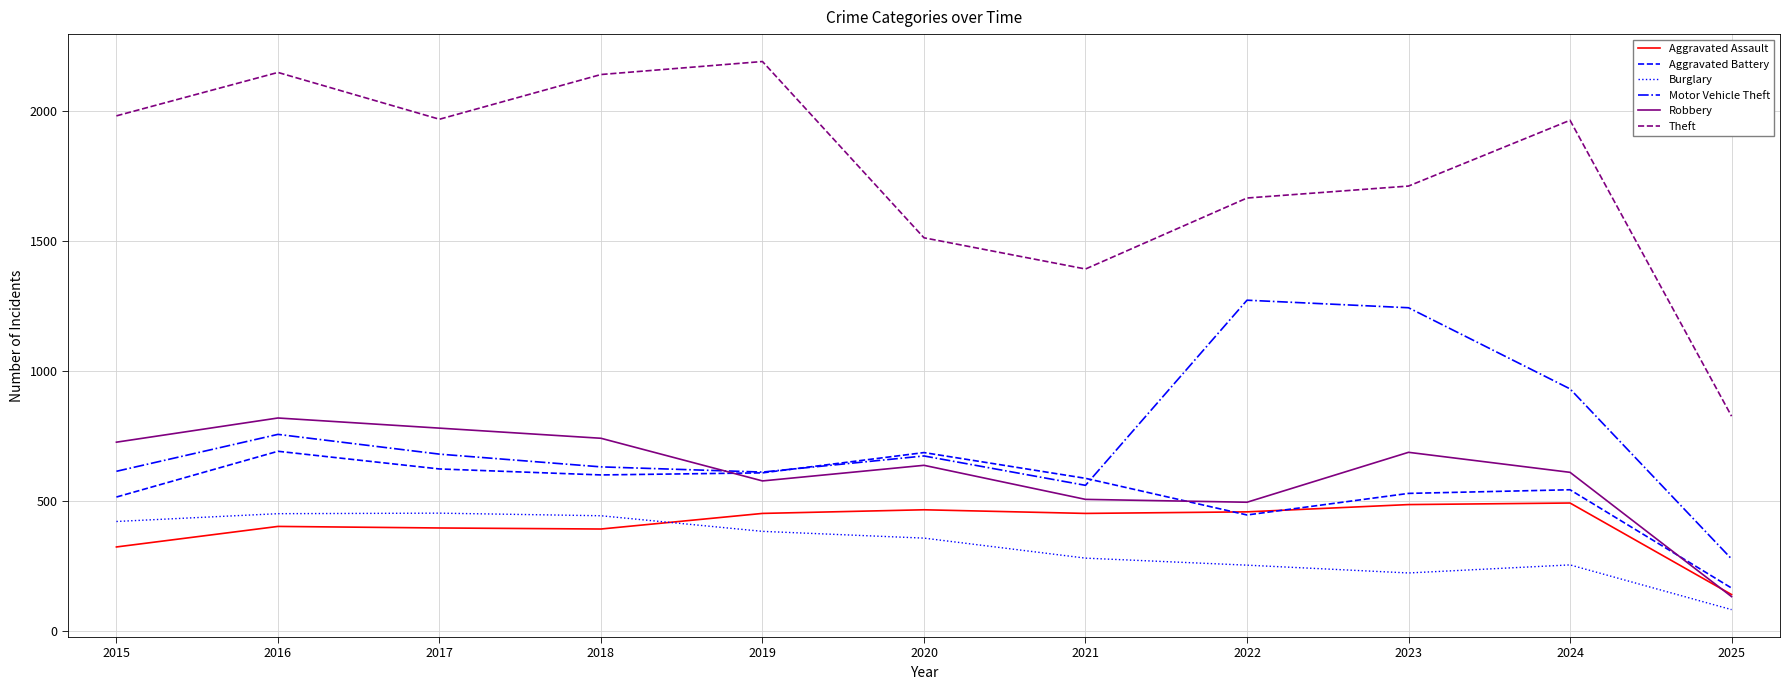

Between 2015 and 2025, which series saw the biggest shift?

Theft